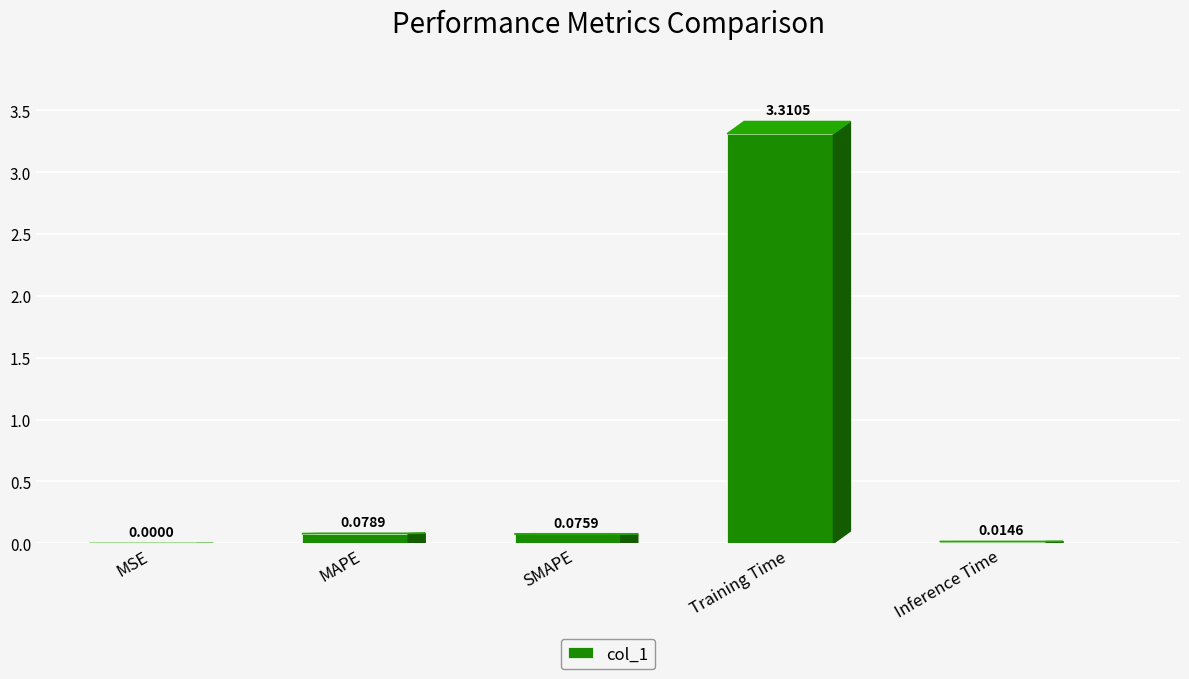

What is the sum of all values?

3.5